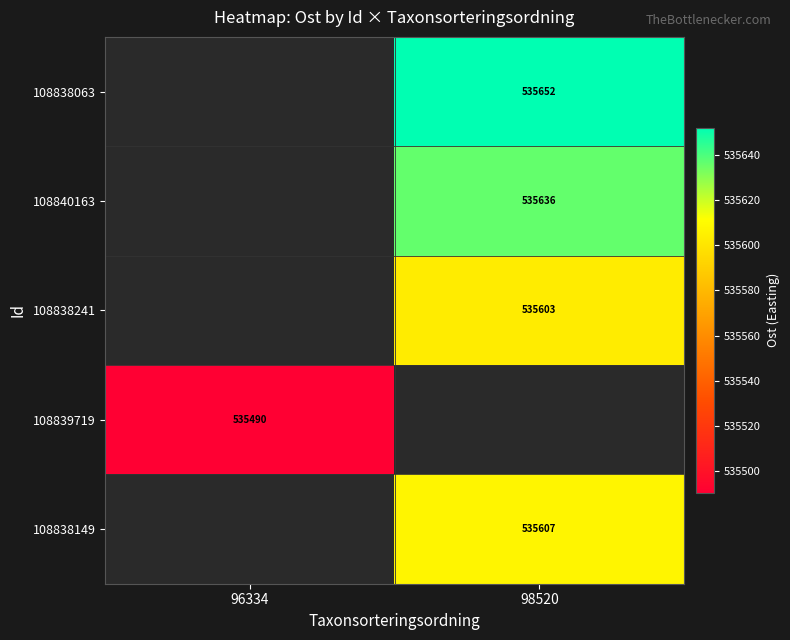

True or false: 108840163 has a value of 849539.4 at 98520.

False